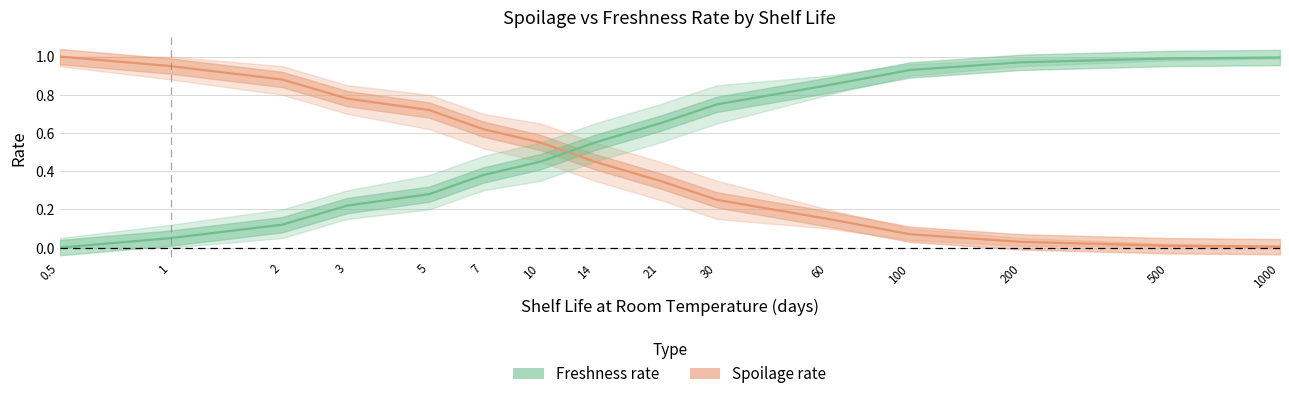

How many series are shown in this chart?

2